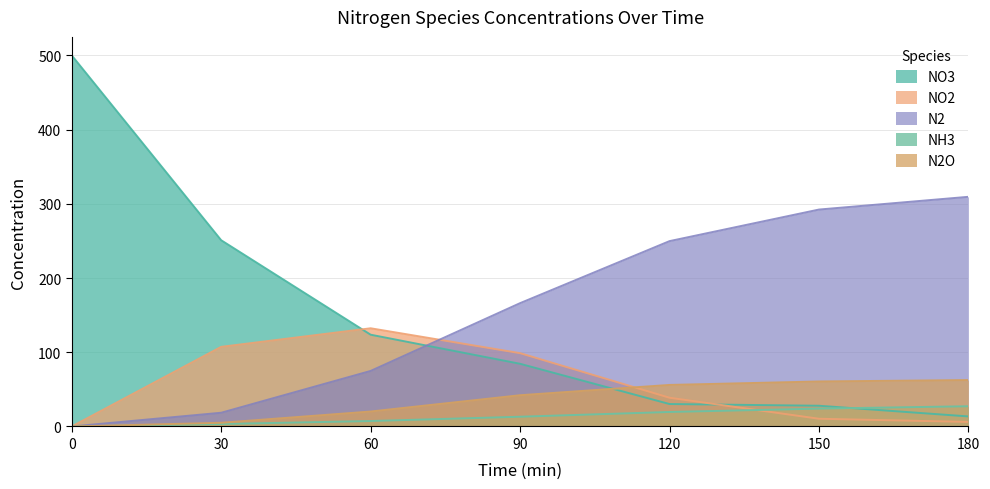

What is the spread (max minus min) of values at 150?

281.9